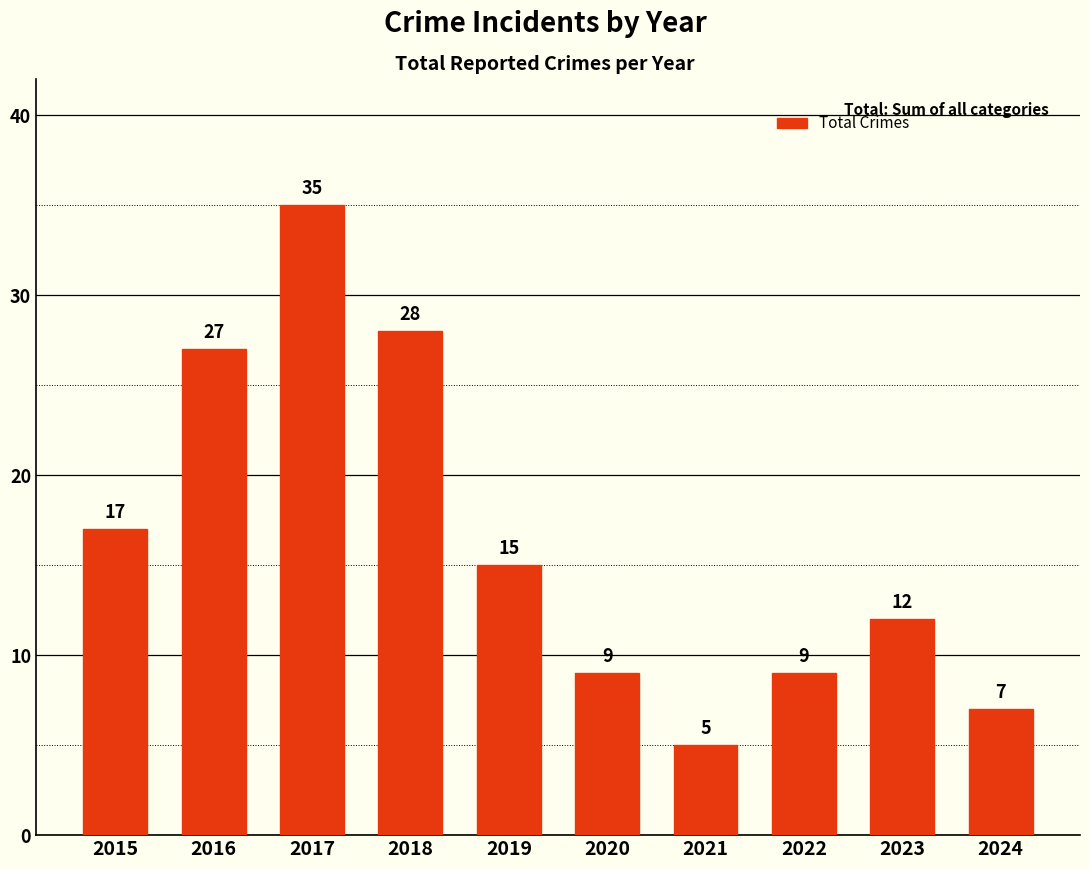

What is the maximum value shown in the chart?

35